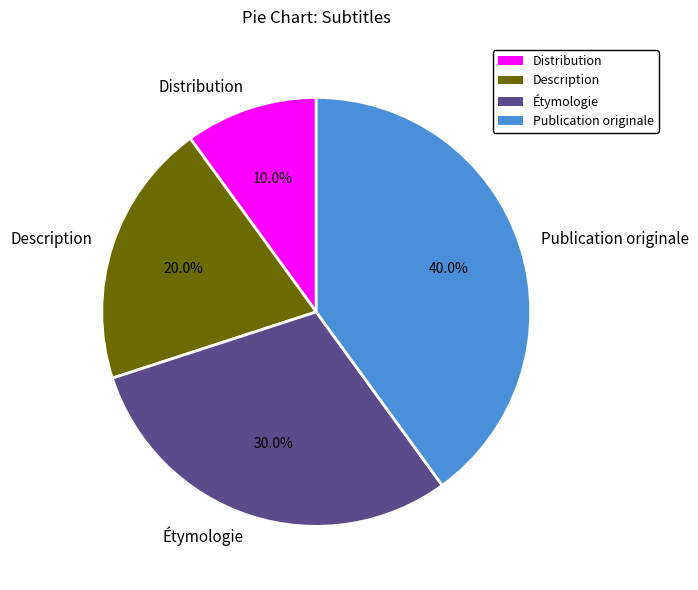

Count the number of slices in the pie.

4